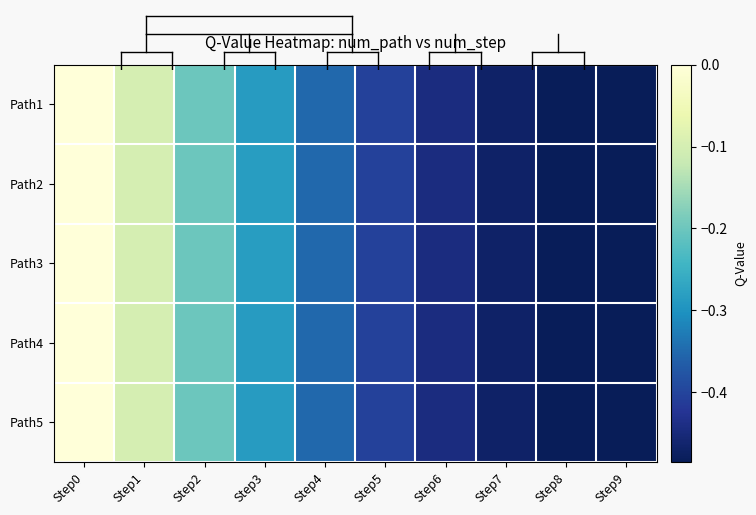

At Step2, list the series in order from smallest to largest.

Path1, Path4, Path5, Path2, Path3